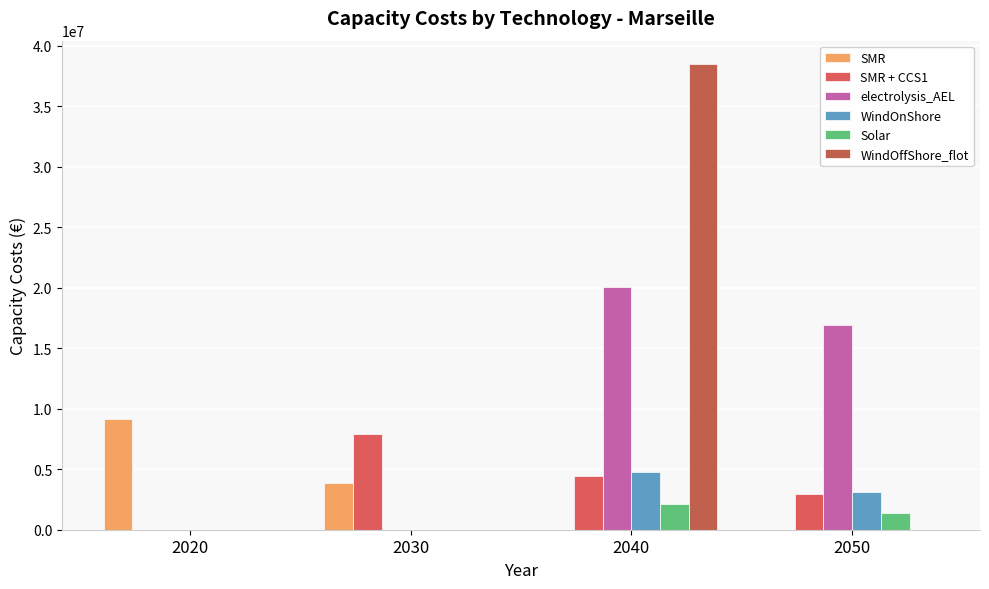

Which series has the largest total across all categories?

WindOffShore_flot